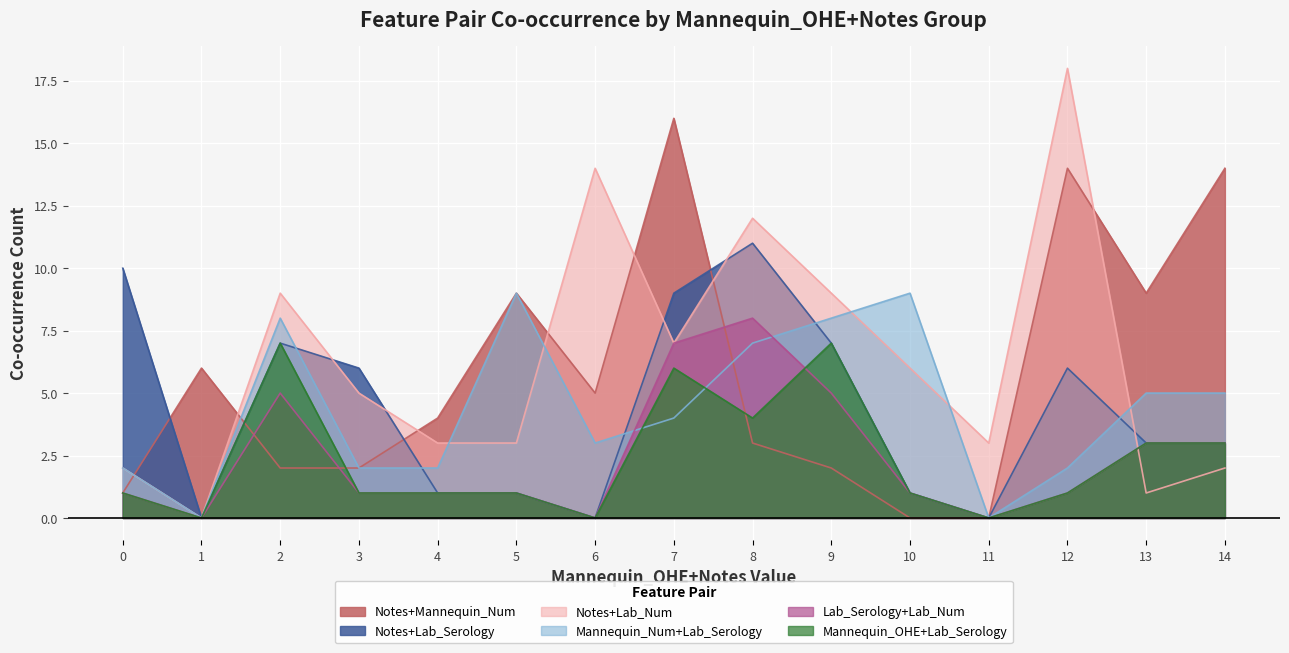

What is the total value across all series at 5?

24